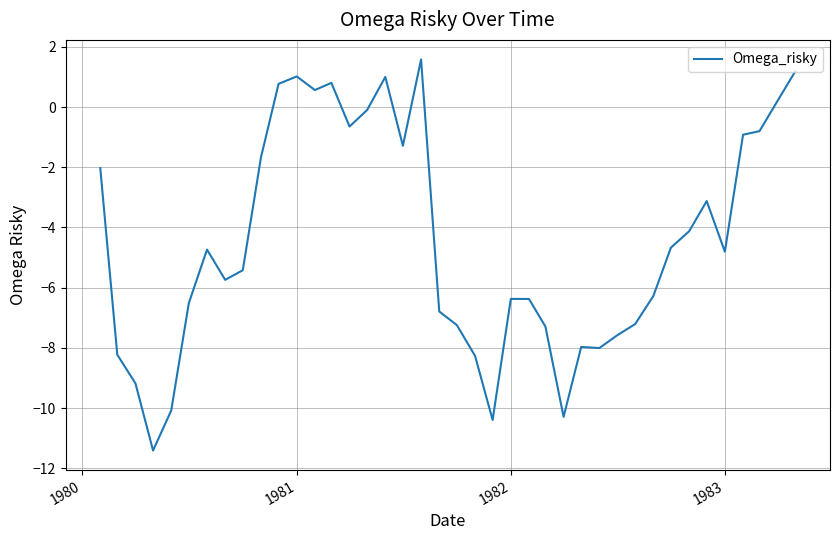

What is the difference between the maximum and minimum values?

13.0